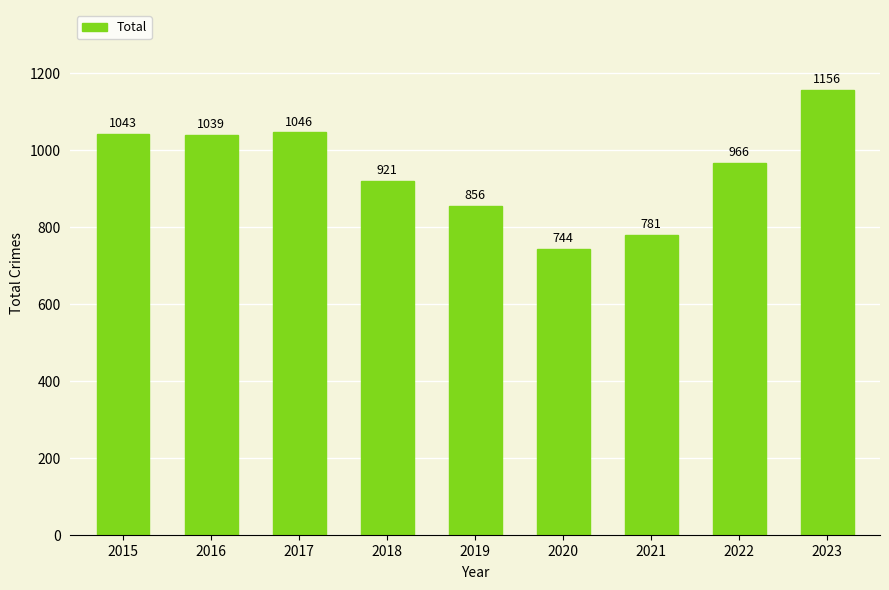

How many bars are there in total?

9